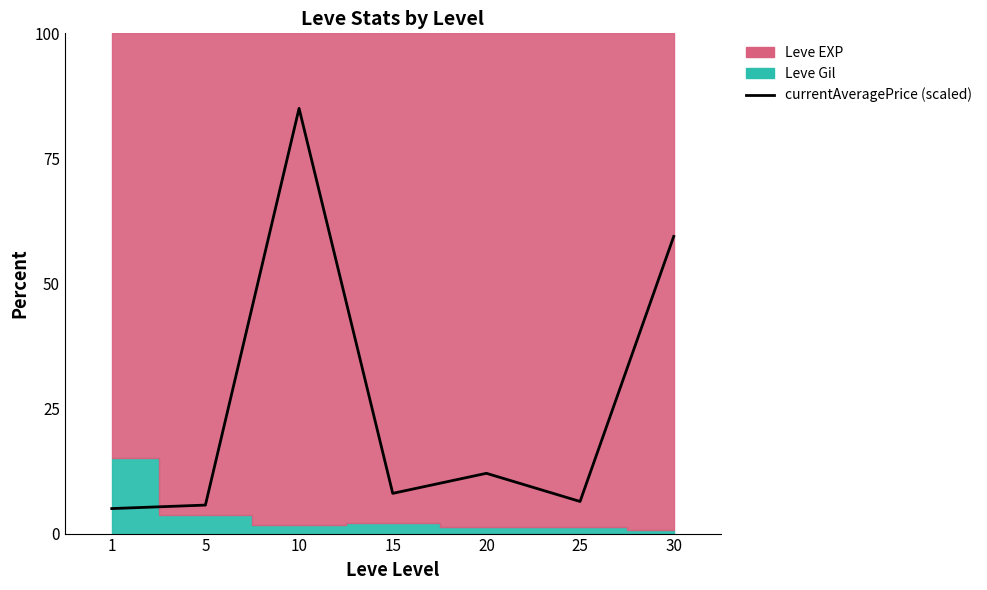

Reading left to right, list all the values displayed in this chart.

5.0	5.7	85.0	8.0	12.0	6.4	59.4